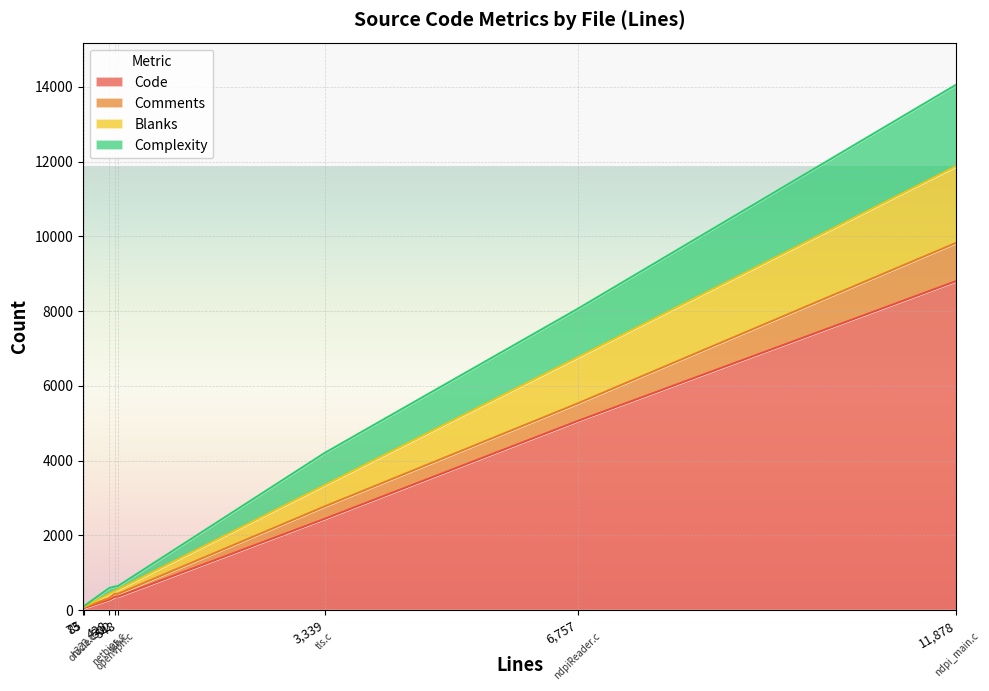

Reading left to right, what are all the values shown in this chart?

Code: tls.c=2439	ssh.c=360	oracle.c=39	openvpn.c=353	netbios.c=274	ndpi_main.c=8802	ndpiReader.c=5055	h323.c=51
Comments: tls.c=332	ssh.c=74	oracle.c=21	openvpn.c=84	netbios.c=47	ndpi_main.c=1024	ndpiReader.c=470	h323.c=24
Blanks: tls.c=568	ssh.c=114	oracle.c=13	openvpn.c=65	netbios.c=107	ndpi_main.c=2052	ndpiReader.c=1232	h323.c=10
Complexity: tls.c=863	ssh.c=96	oracle.c=16	openvpn.c=125	netbios.c=161	ndpi_main.c=2181	ndpiReader.c=1299	h323.c=18